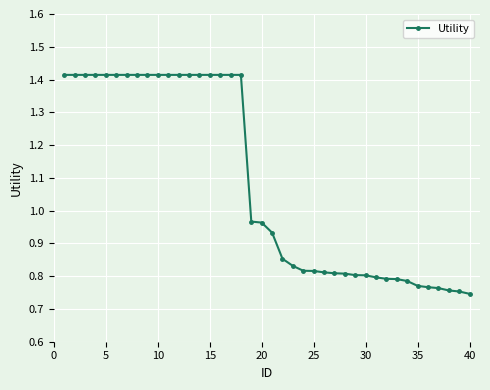

What is the average value?

1.1